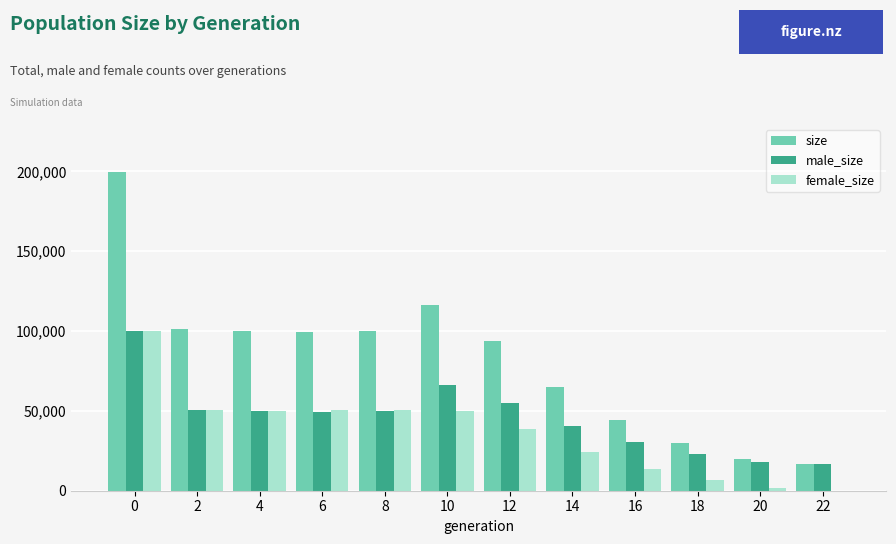

Where is male_size nearest to the value 58278?

12